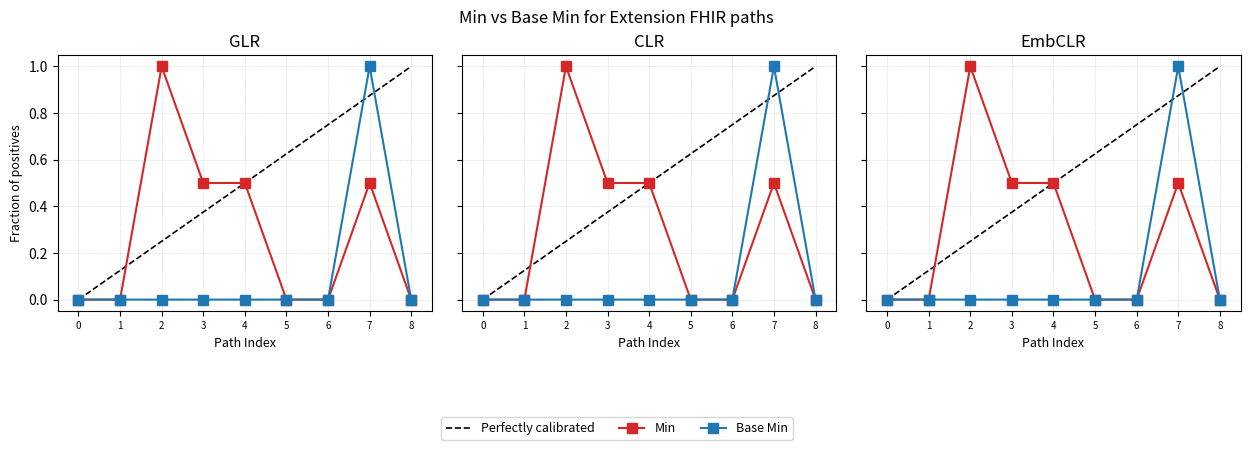

What is the difference between the second highest and minimum values in the Min series?

0.5